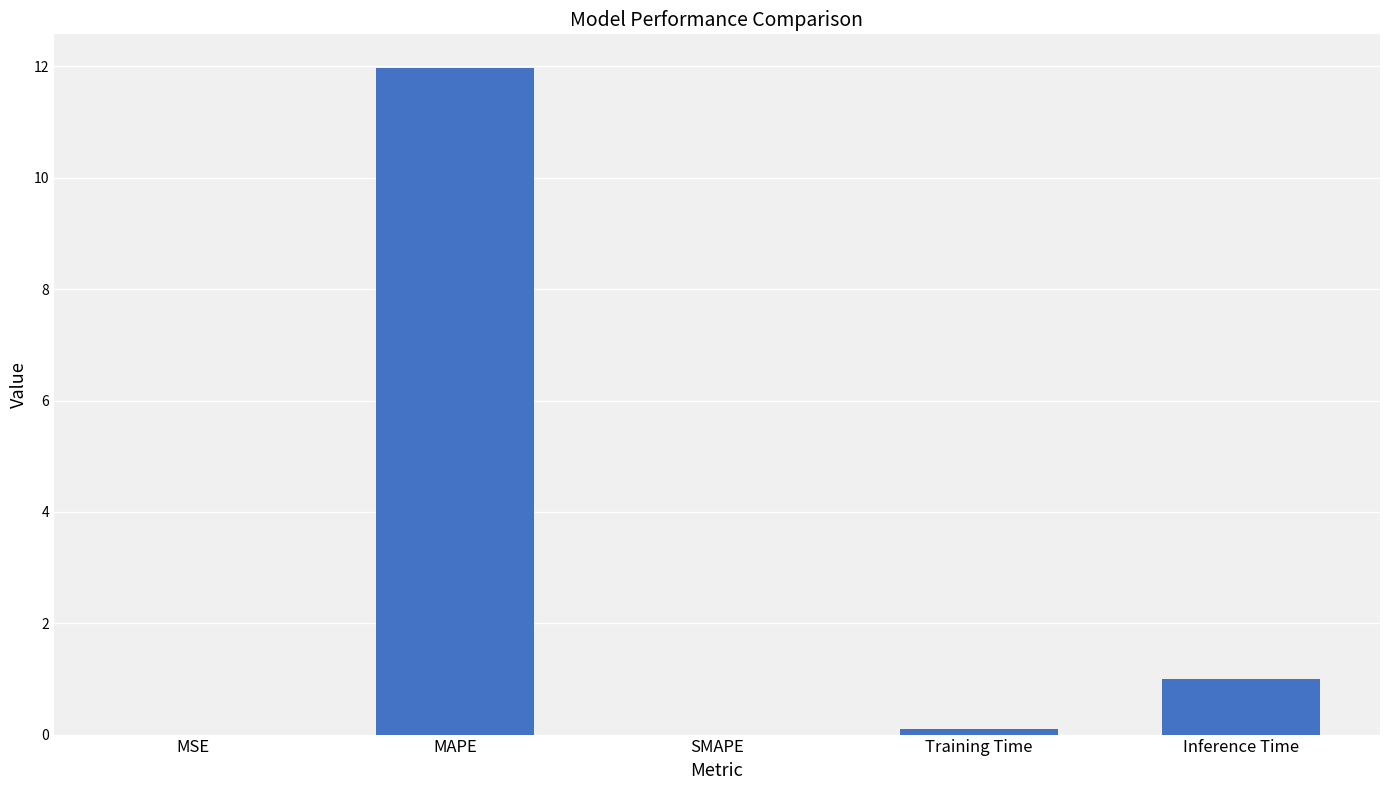

At which label is the value closest to 5?

Inference Time